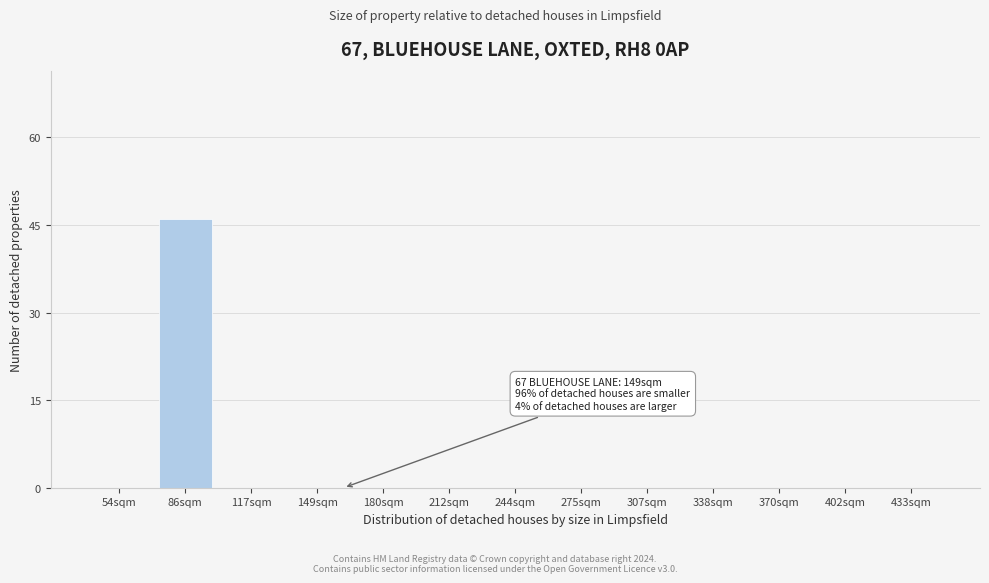

What is the sum of all values?

46.0